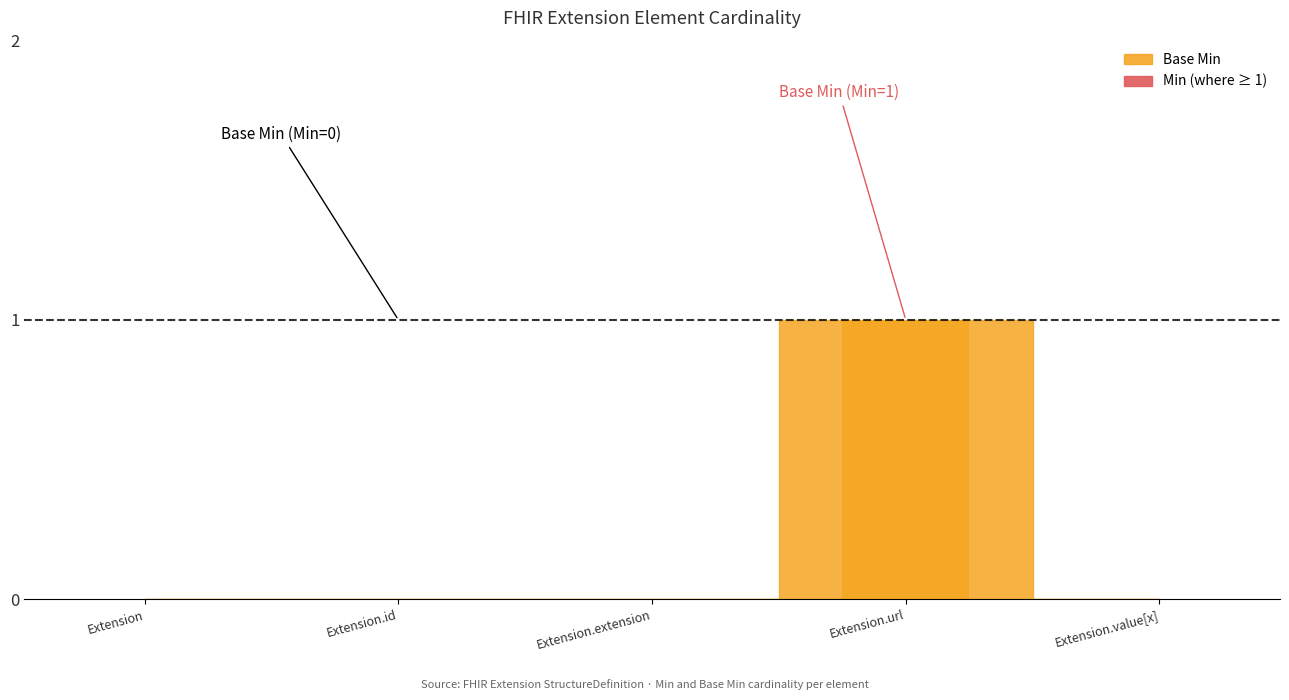

What is the sum of all values?

1